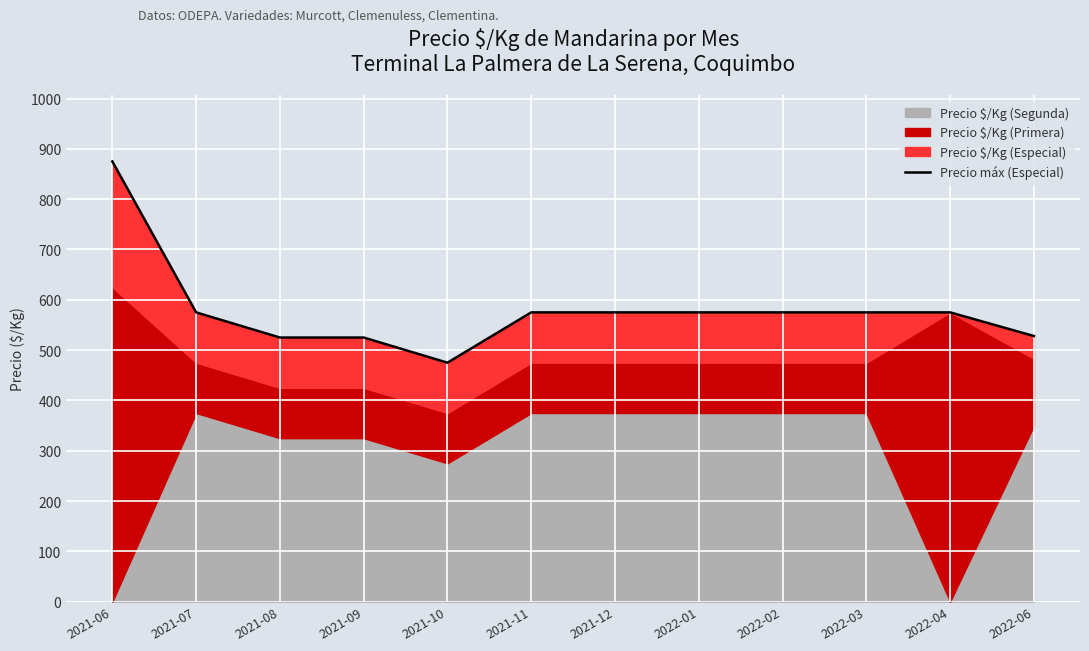

True or false: the data shows 692 at 2021-09.

False